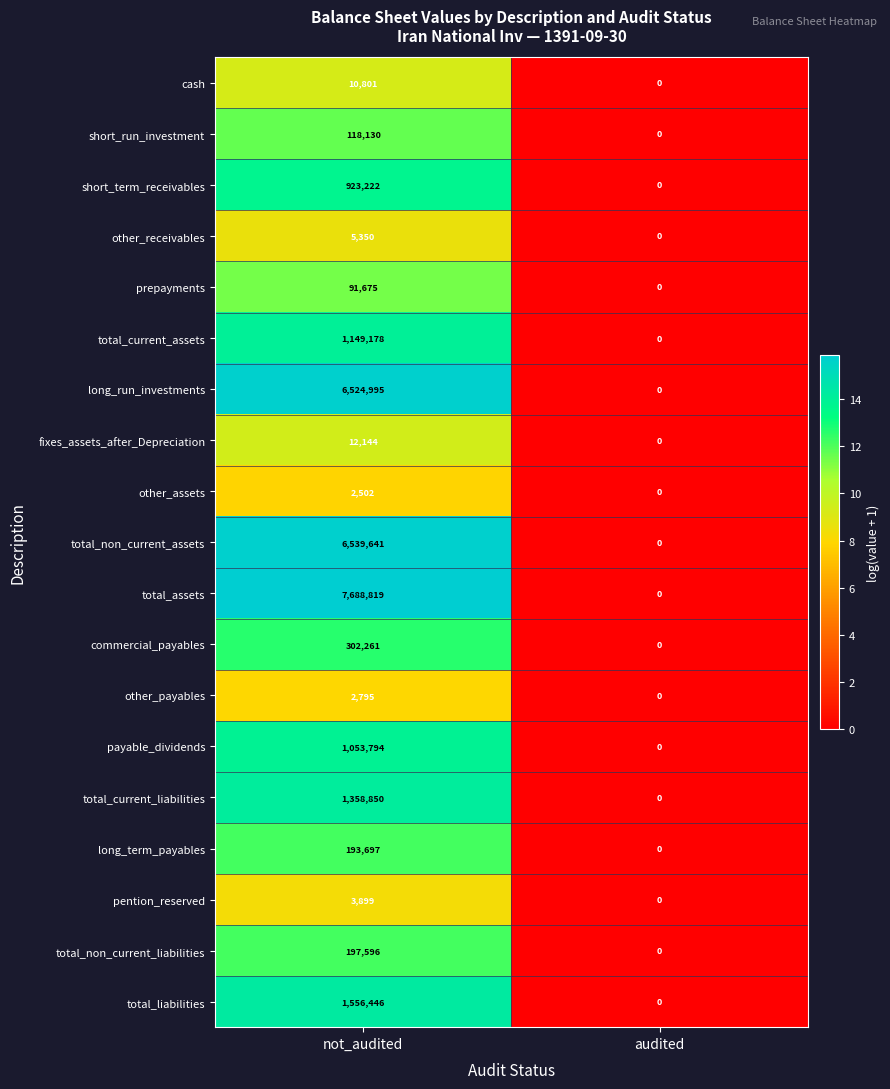

How many values in total_non_current_liabilities are above zero?

1